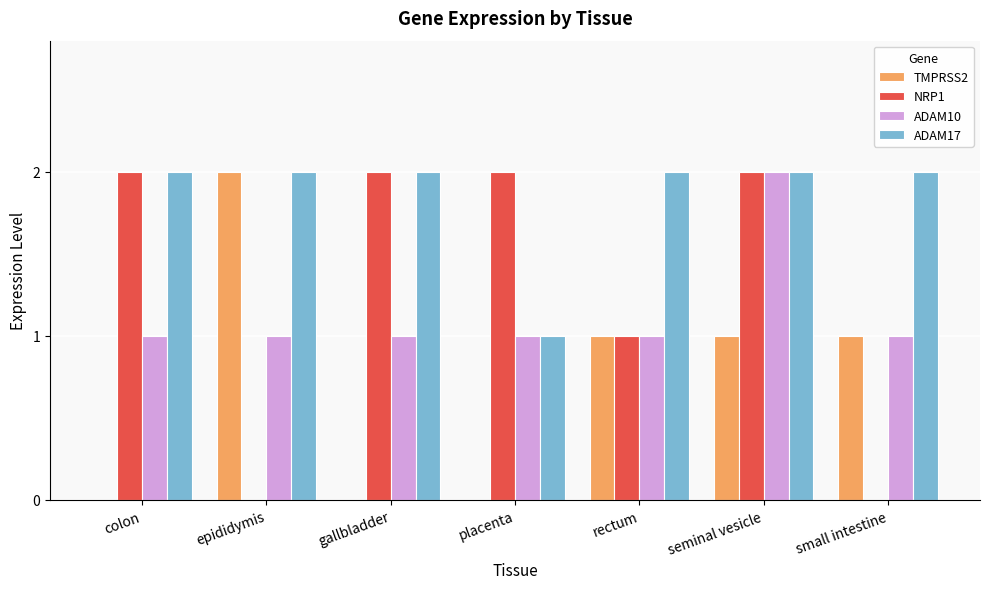

What is the sum of the ADAM10 values at small intestine and seminal vesicle?

3